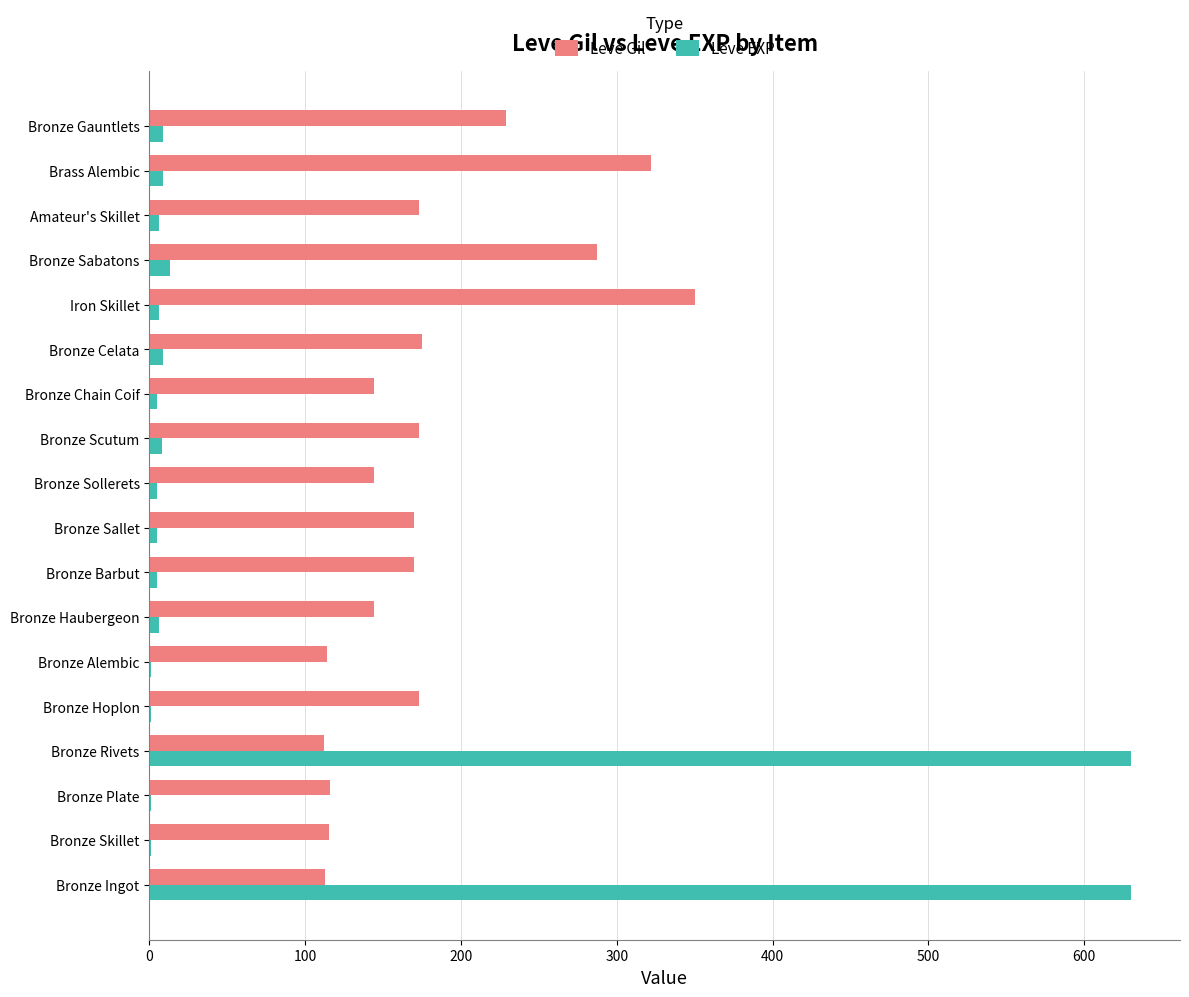

What is the sum of all Leve EXP values?

1350